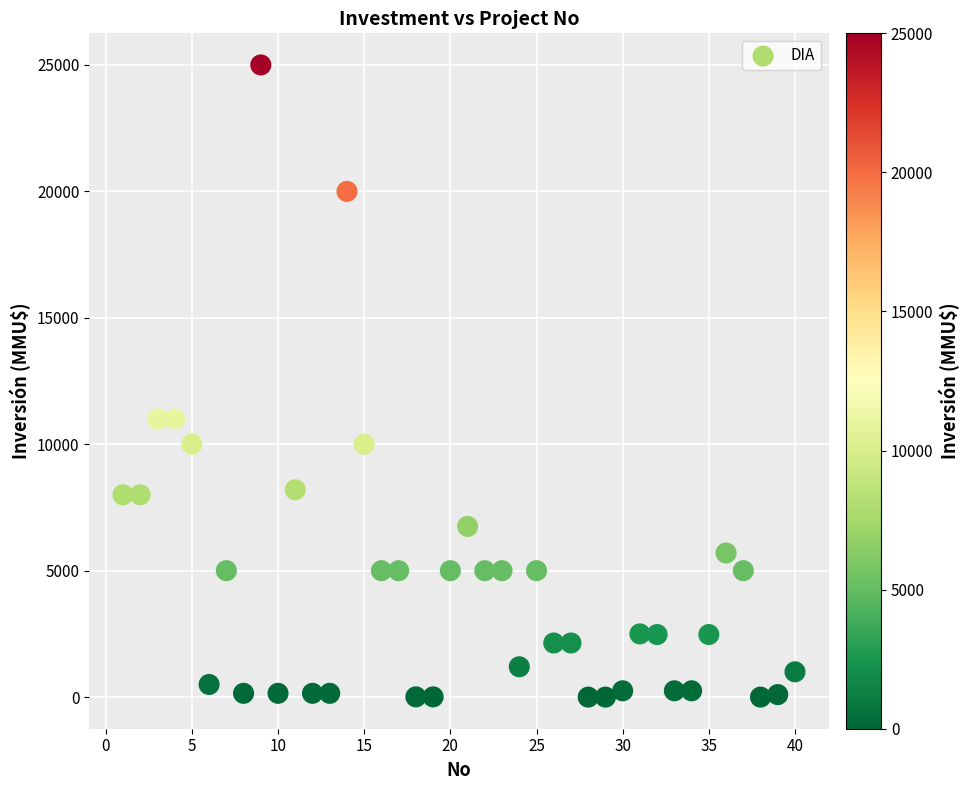

What is the range of X values (max minus min)?

39